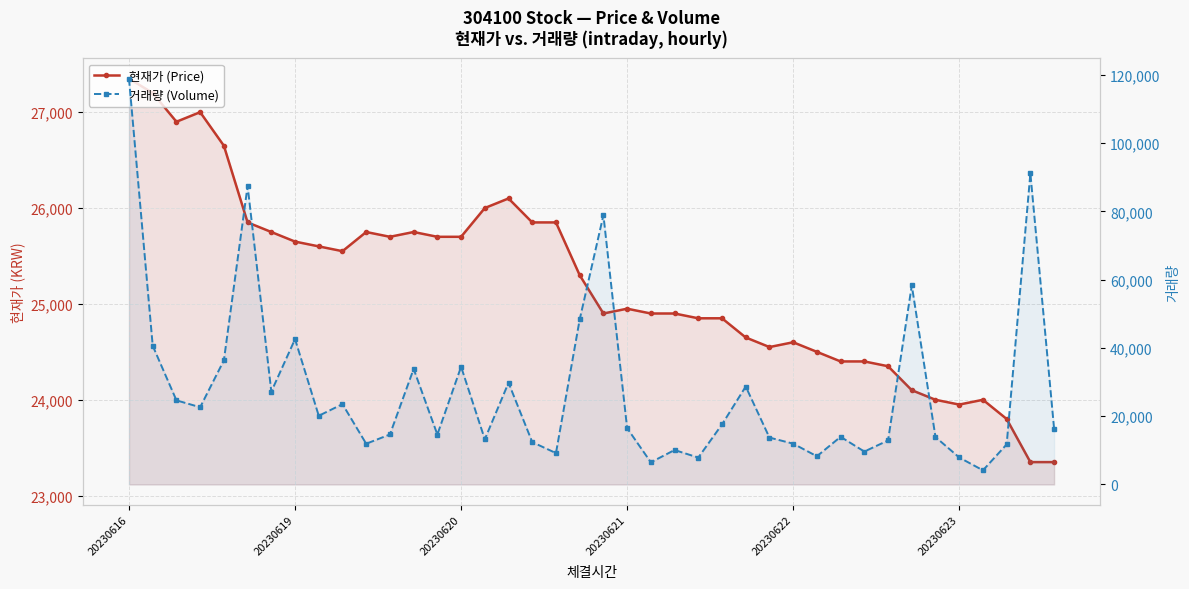

What is the sum of the 거래량 (Volume) values at 20230623 and 28?

99437